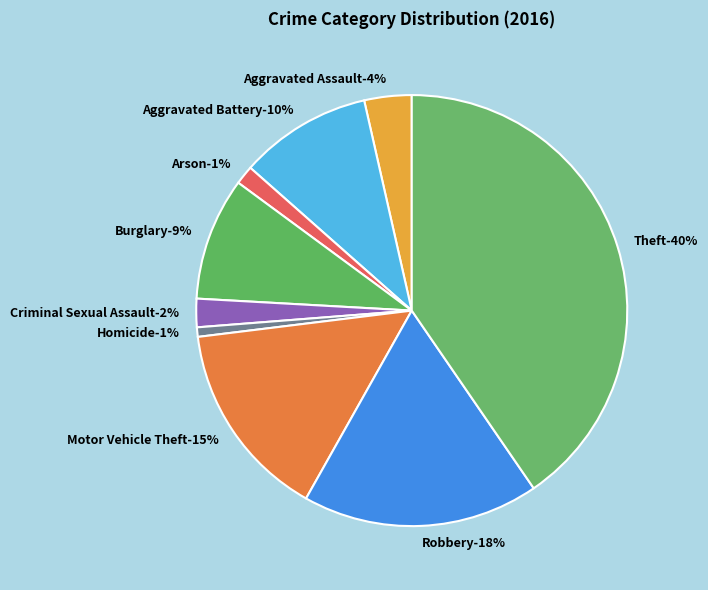

To the nearest percent, what portion does Aggravated Battery represent?

10%